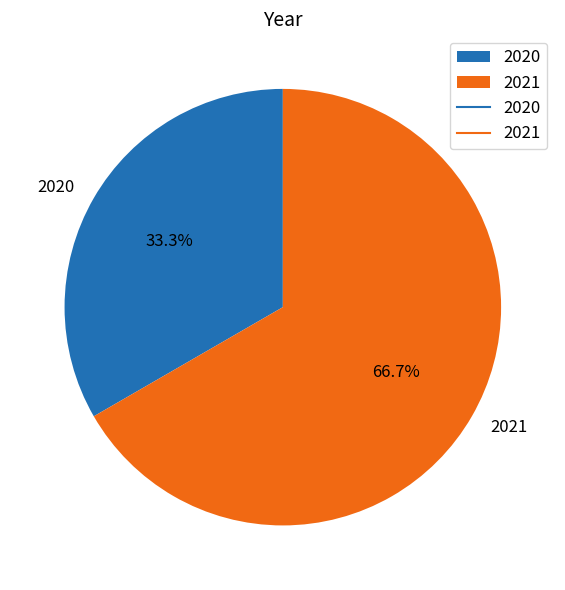

Which category has the smallest portion of the pie?

2020